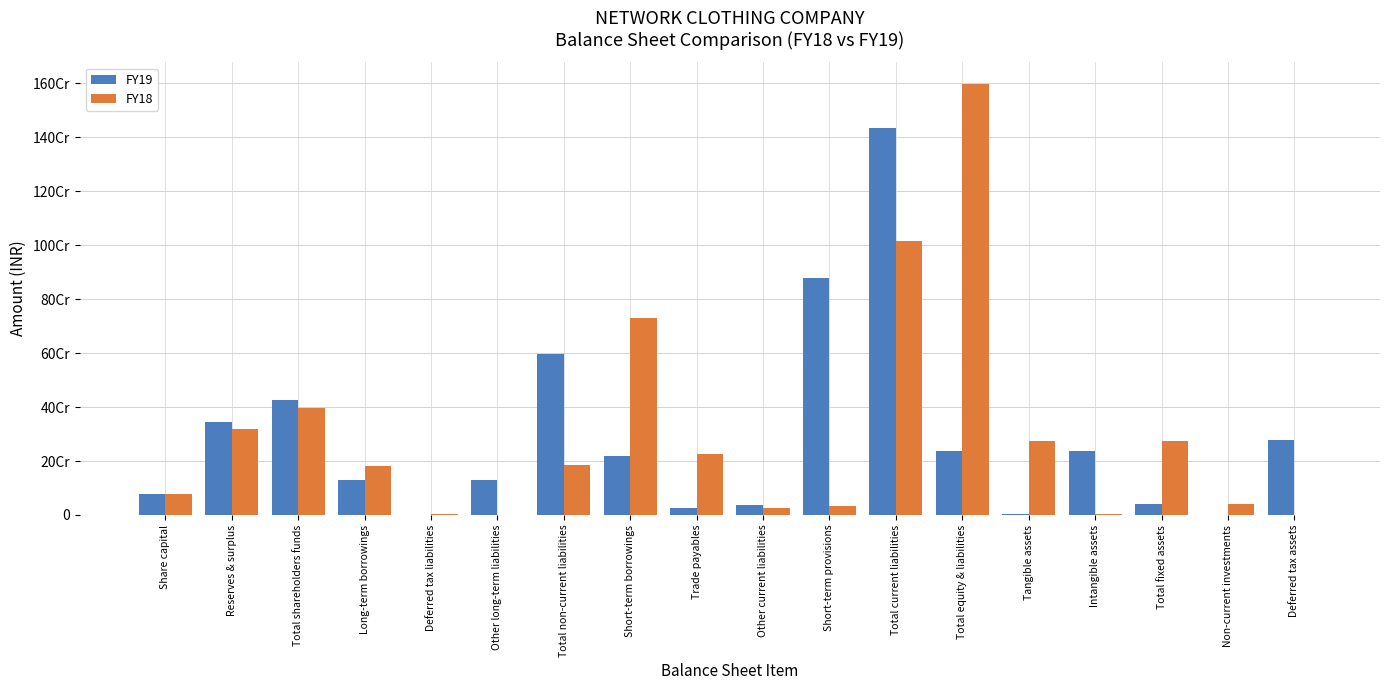

At which label does FY18 reach its peak?

Total equity & liabilities